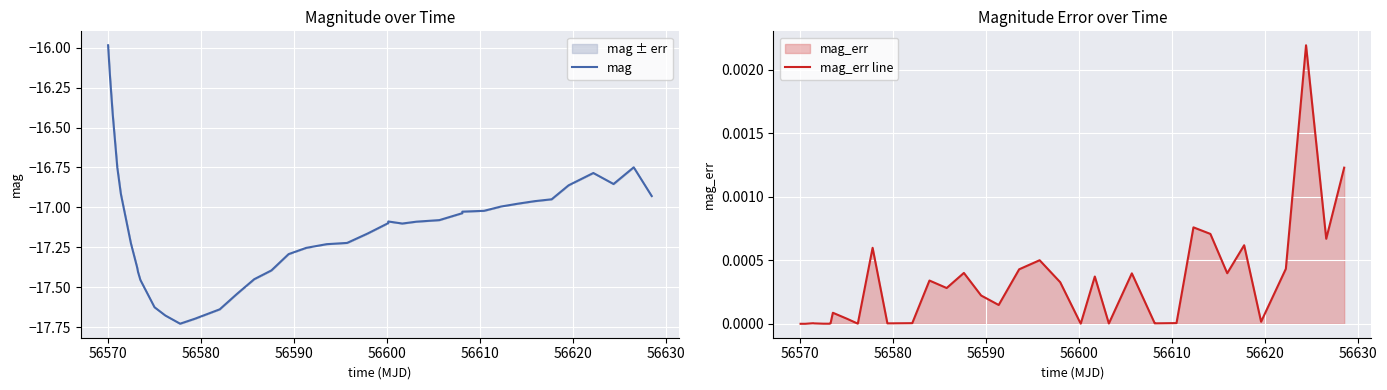

What is the highest value of the mag series?

-16.0